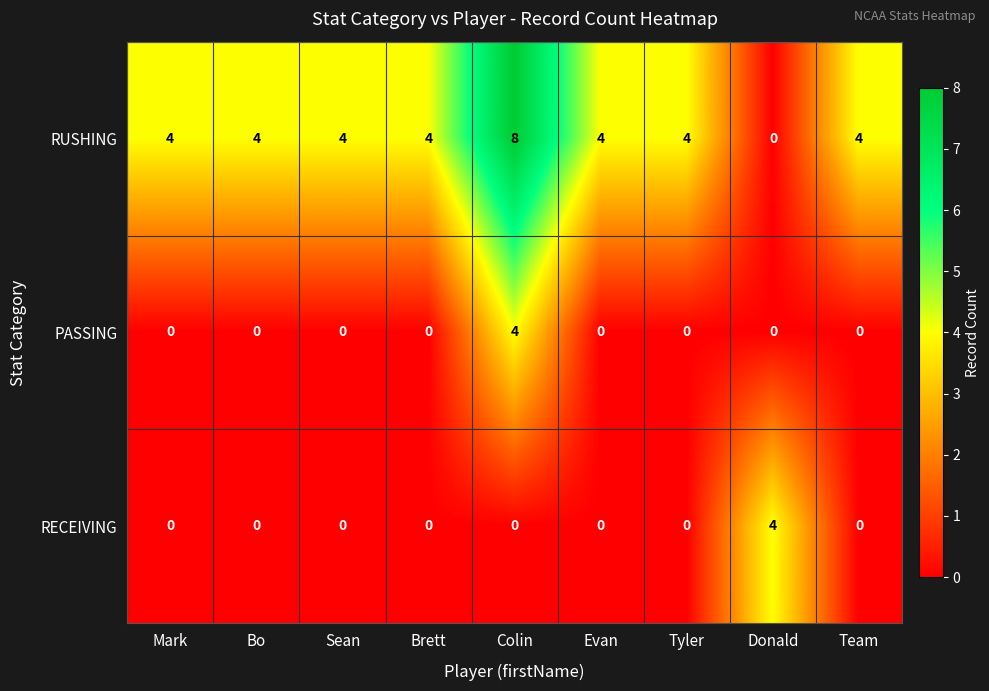

Reading left to right, list all the values displayed in this chart.

RUSHING: Mark=4	Bo=4	Sean=4	Brett=4	Colin=8	Evan=4	Tyler=4	Donald=0	Team=4
PASSING: Mark=0	Bo=0	Sean=0	Brett=0	Colin=4	Evan=0	Tyler=0	Donald=0	Team=0
RECEIVING: Mark=0	Bo=0	Sean=0	Brett=0	Colin=0	Evan=0	Tyler=0	Donald=4	Team=0